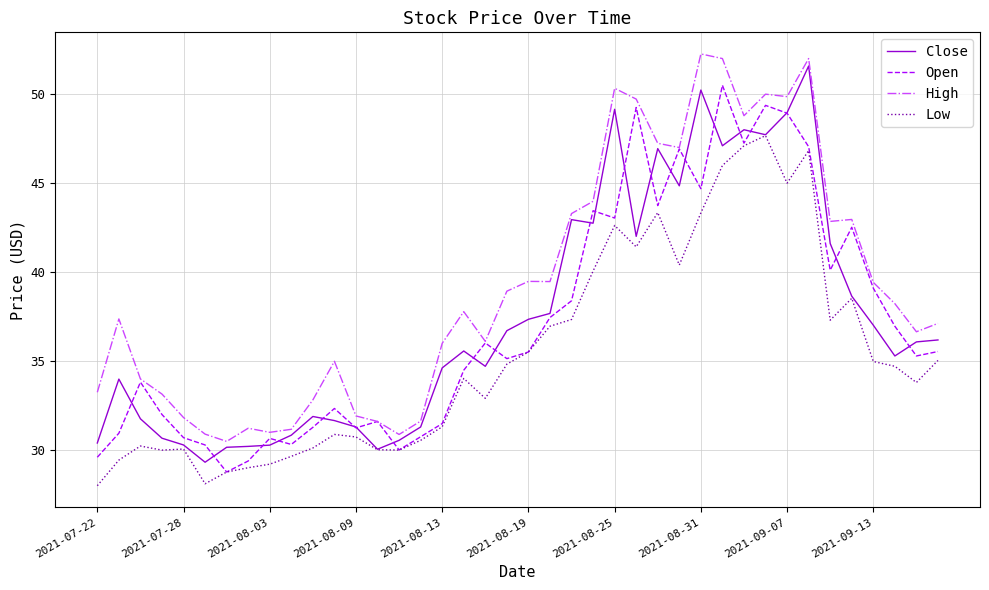

What is the lowest value of the High series?

30.5